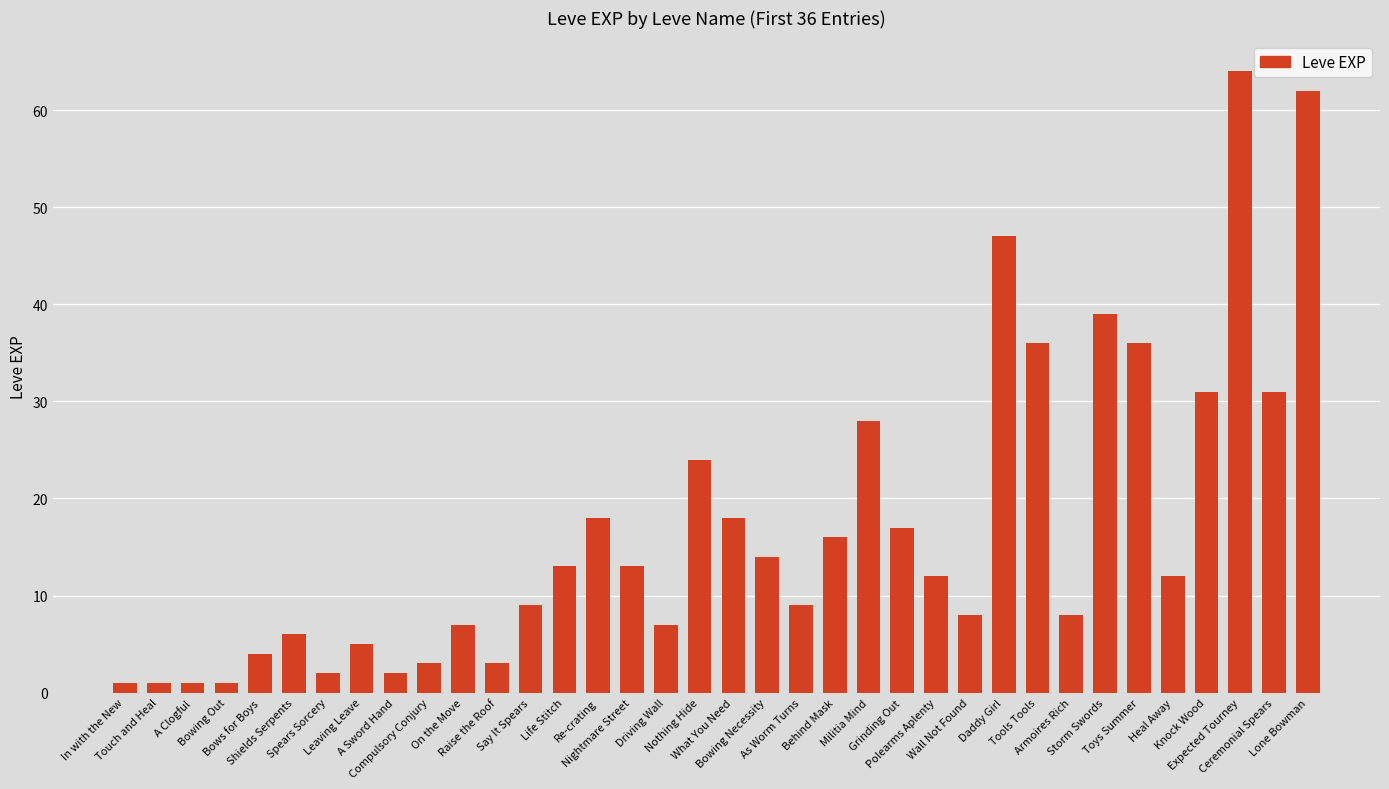

What is the label of the 35th bar from the left?

Ceremonial Spears